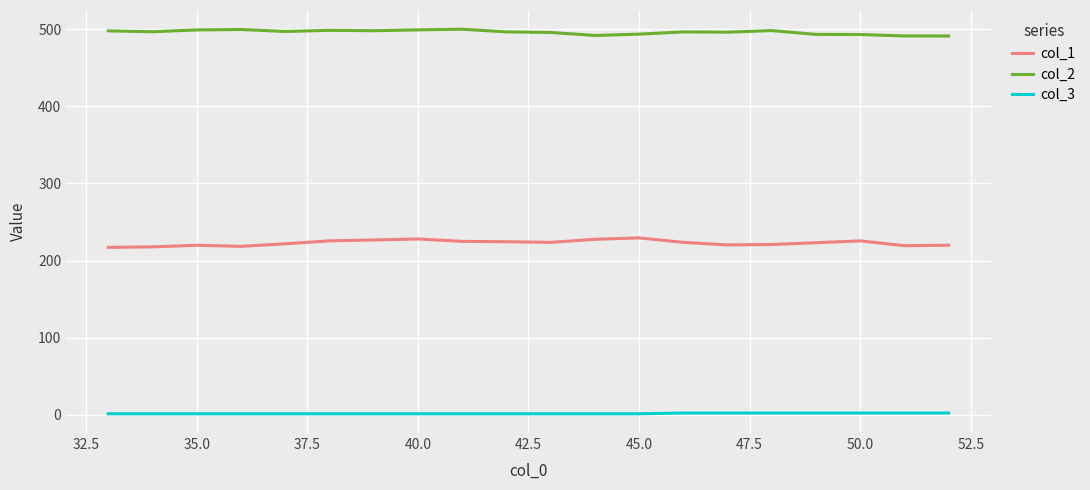

Which series has the largest range (max minus min)?

col_1